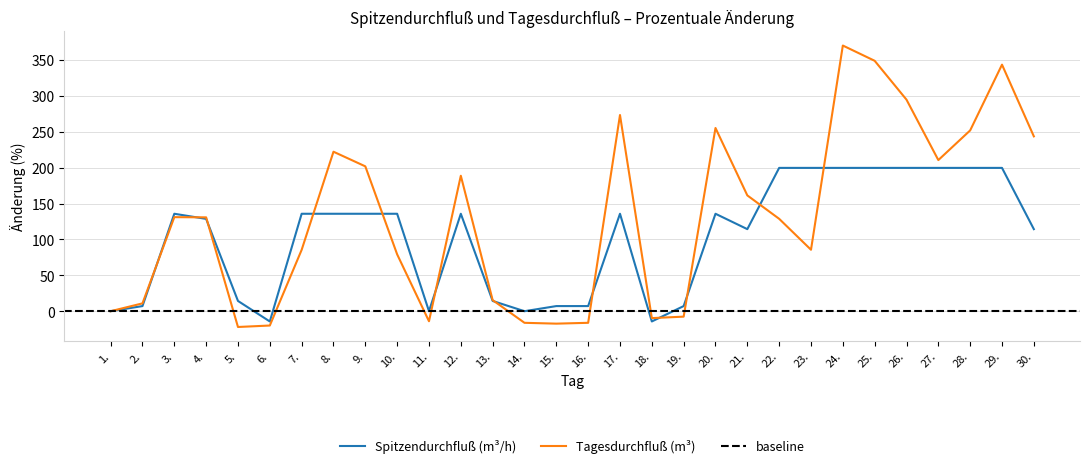

What is the highest value of the Tagesdurchfluß (m³) series?

370.0